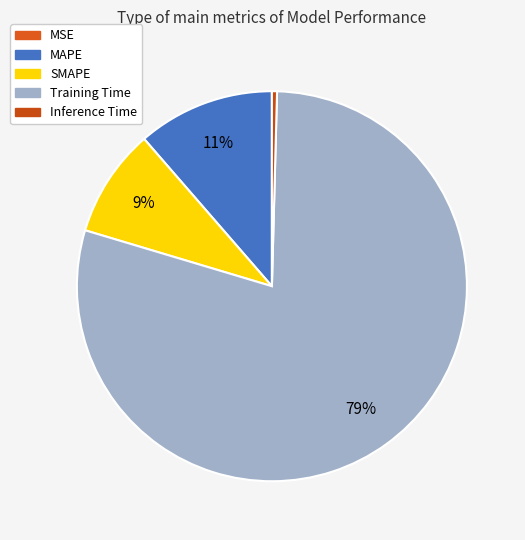

To the nearest percent, what is the combined percentage of SMAPE and Inference Time?

9%